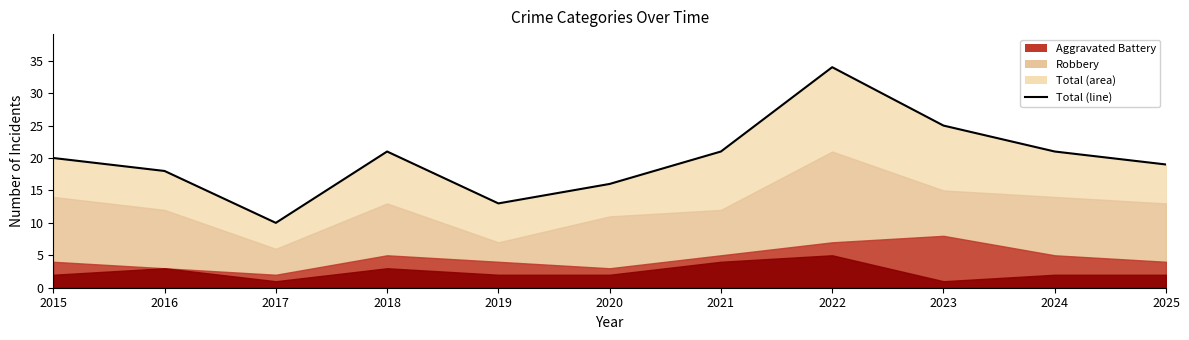

What is the ratio of the value at 2024 to the value at 2017?

2.1